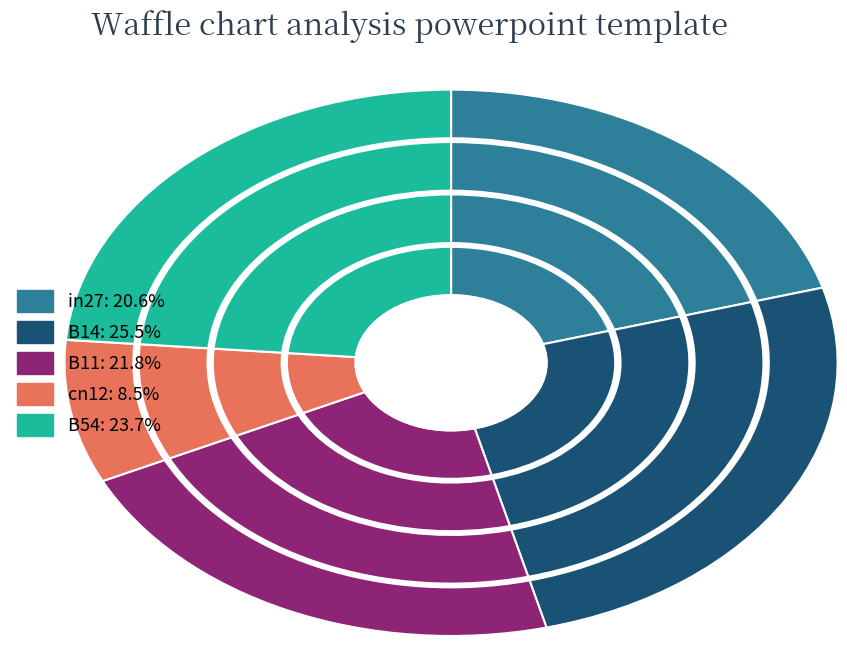

Is the sum of B54 and B14 greater than half?

No